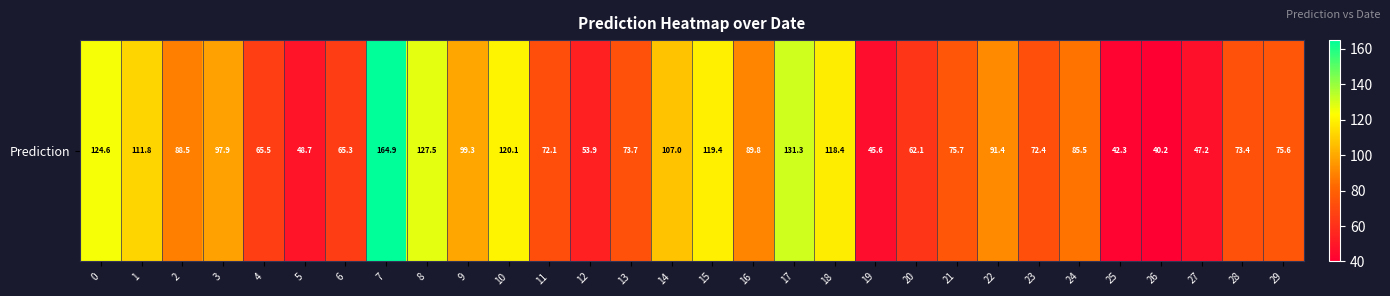

The chart shows a value of 107.0 at 14. True or false?

True